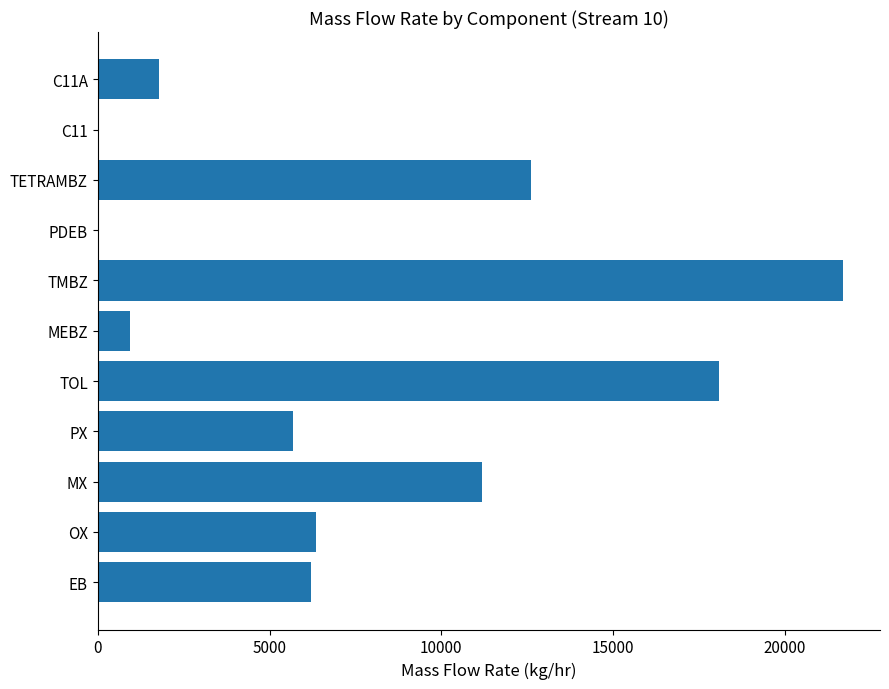

The value at PX is 8195.9. True or false?

False